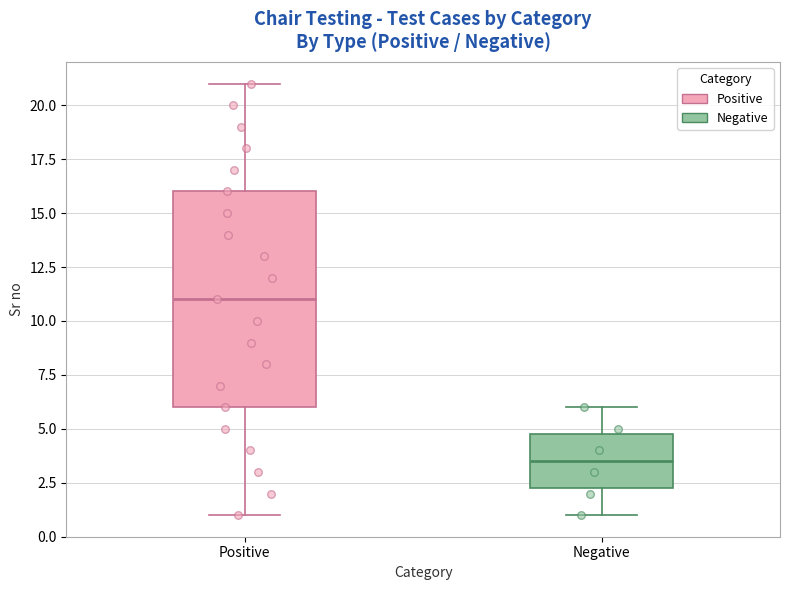

Which box has the lowest median line?

Negative